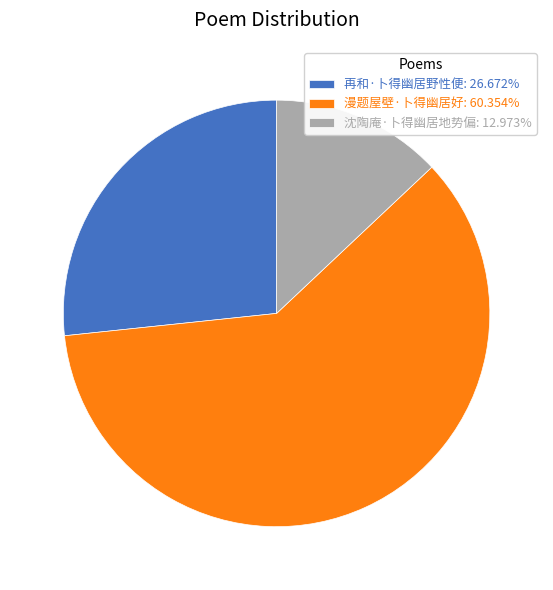

The 再和·卜得幽居野性便 slice represents 36% of the pie. True or false?

False